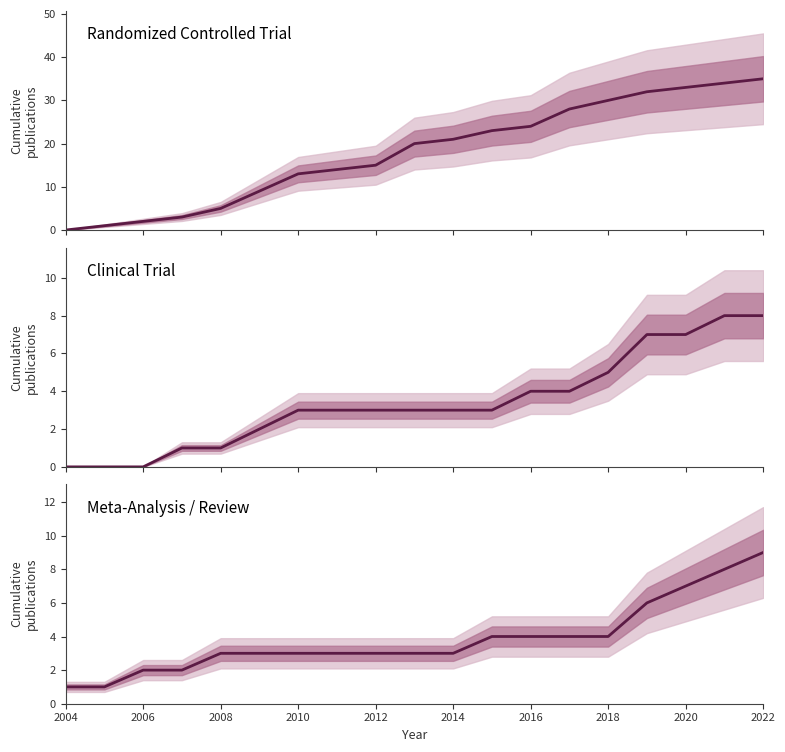

At how many categories does at least one series exceed 19?

10